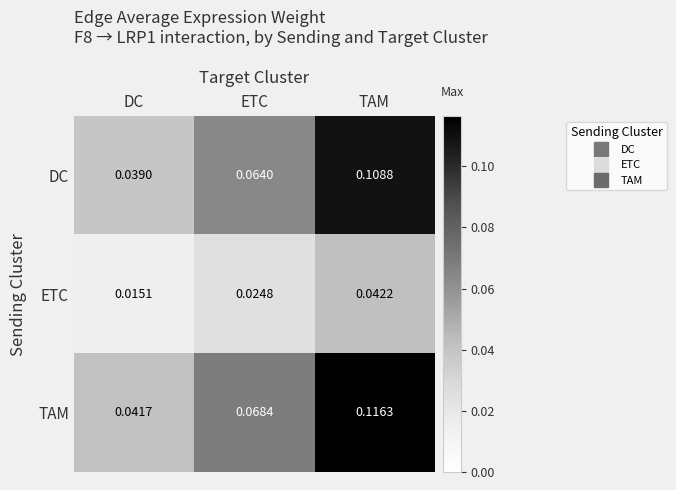

Which category has the highest value in the TAM series?

TAM